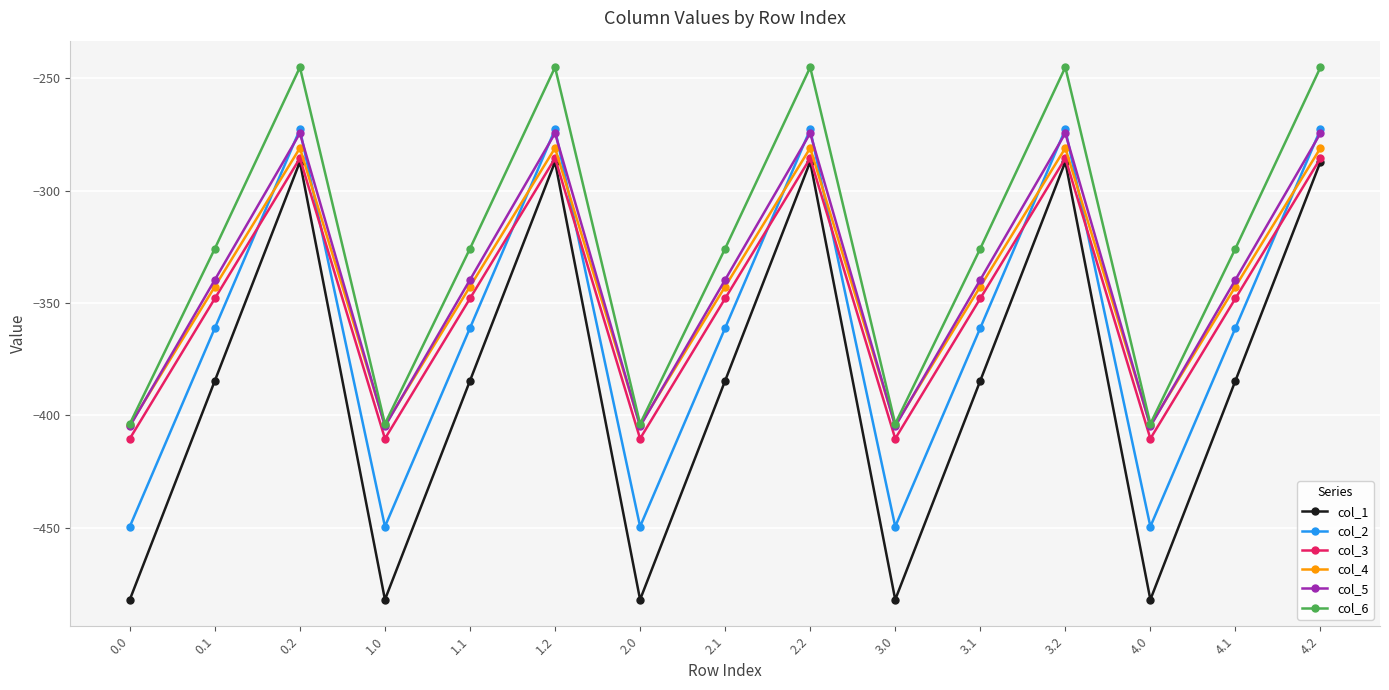

True or false: col_1 has more than 2 interior local peaks.

True